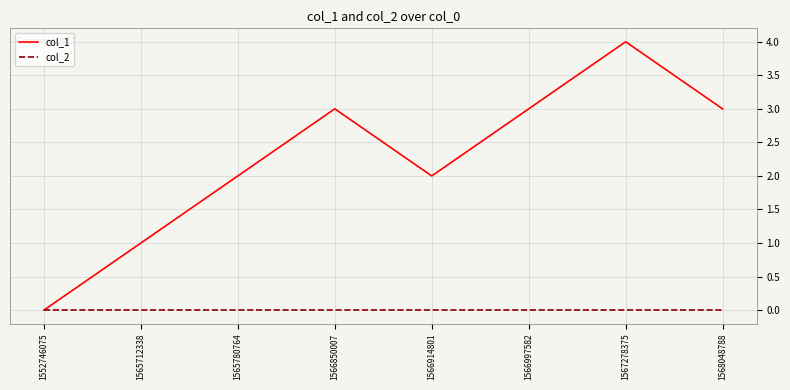

What is the sum of the col_1 values at 1567278375 and 1566997582?

7